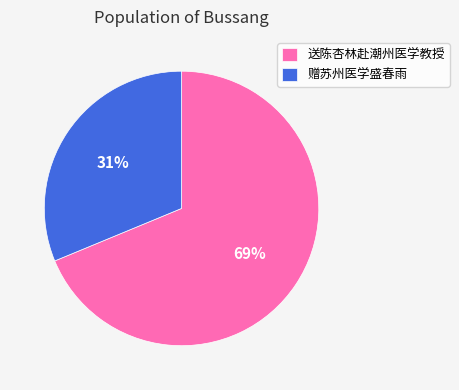

To the nearest percent, what is the difference between the 送陈杏林赴潮州医学教授 and 赠苏州医学盛春雨 slice percentages?

38%